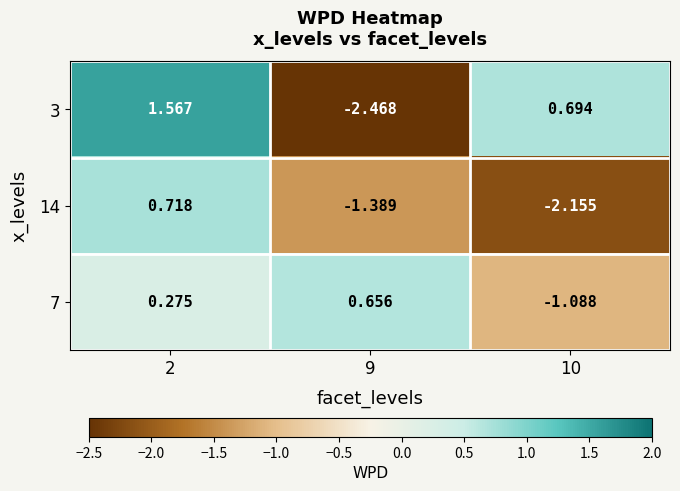

Is the value of 14 at 9 greater than the value of 7 at 2?

No